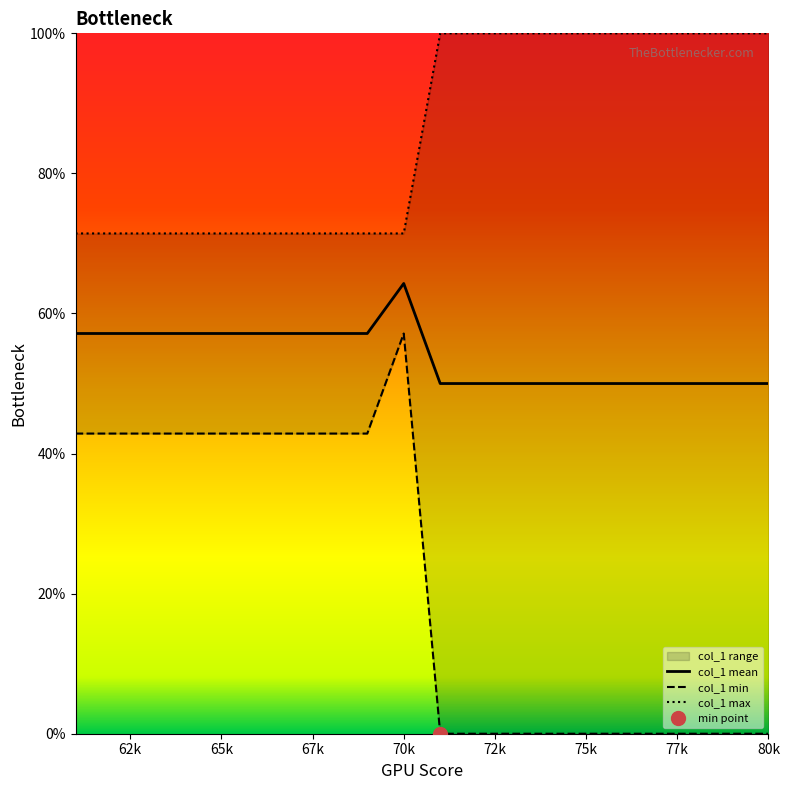

True or false: col_1 max and col_1 mean cross at least once.

False